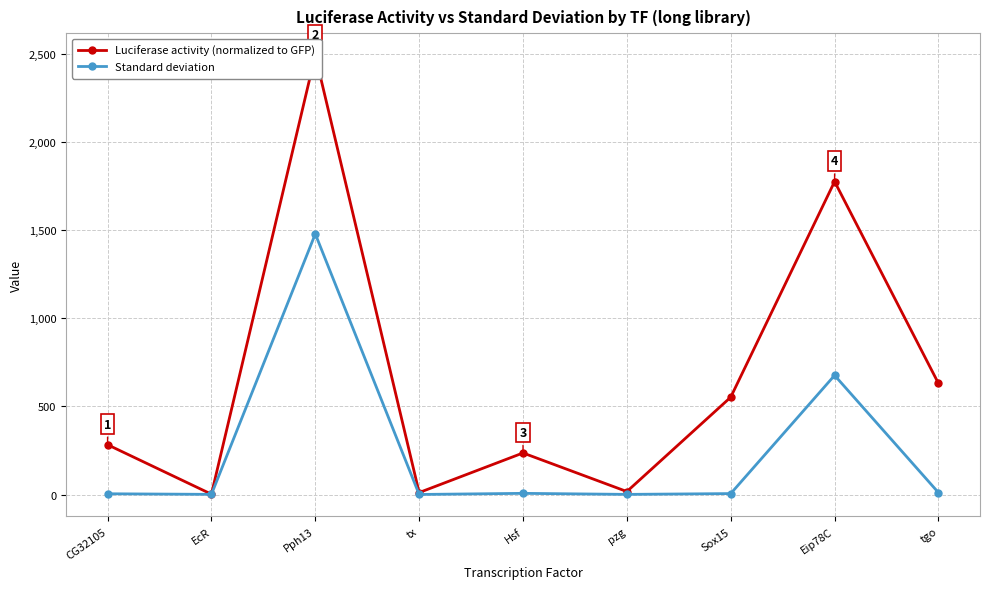

What is the difference between the second highest and minimum values in the Luciferase activity (normalized to GFP) series?

1772.5